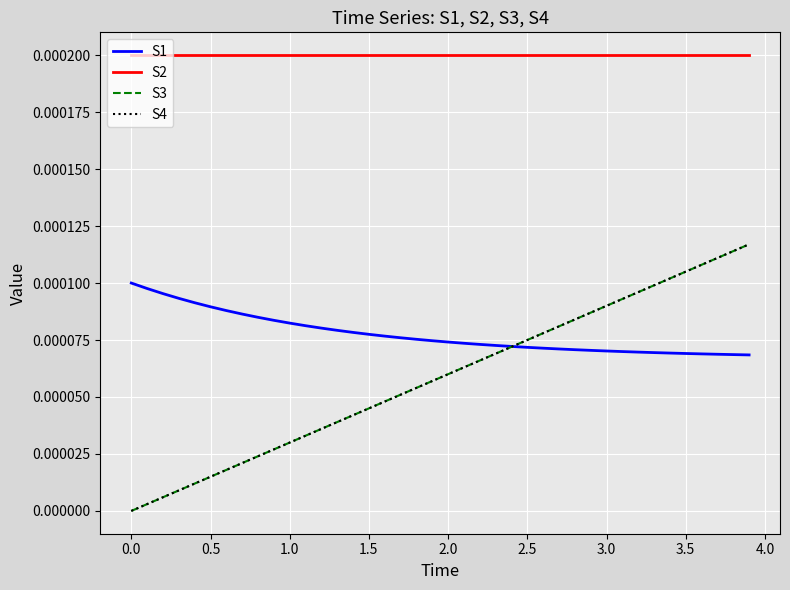

Is this an area chart (filled region under the line)?

No